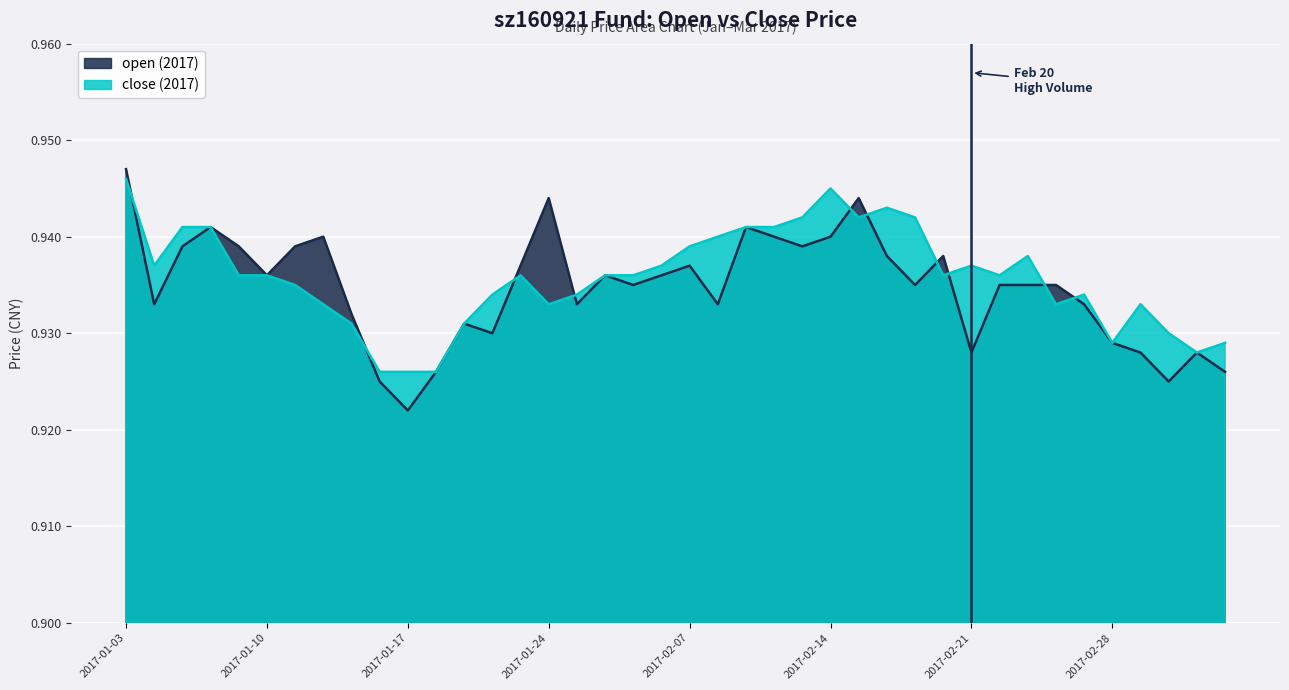

What is the label of the 18th point from the right?

2017-02-09